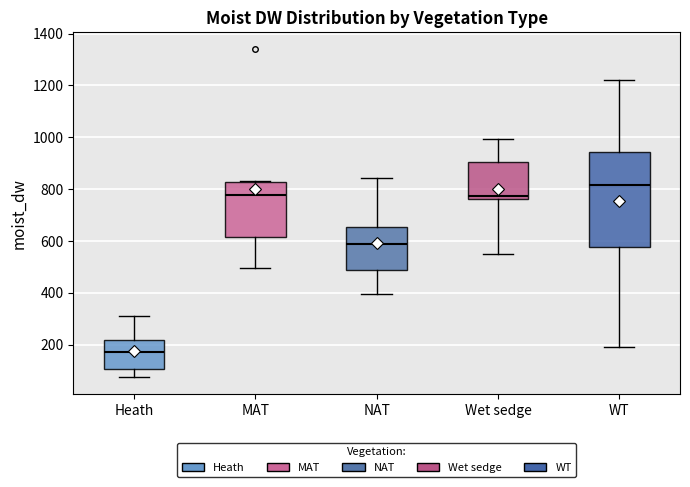

Comparing the boxes themselves (not the whiskers), which one is the tallest?

WT